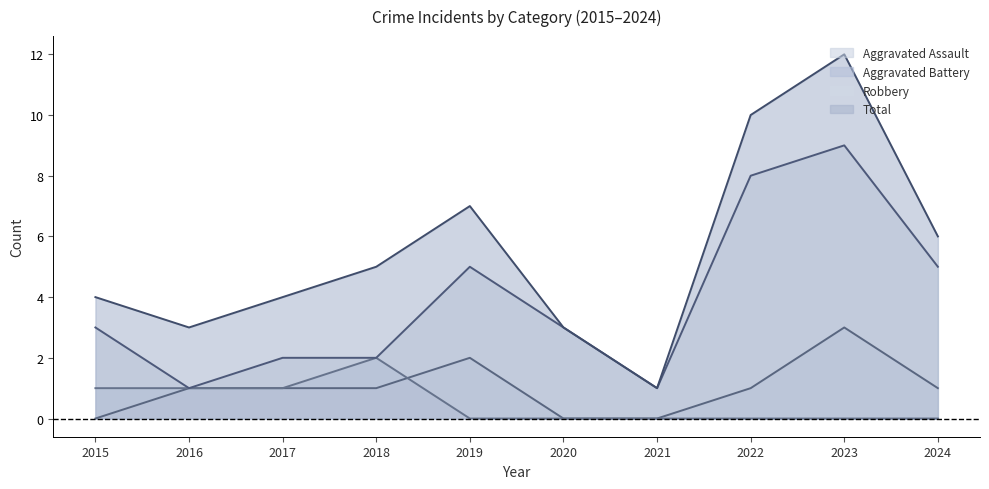

Reading right to left, extract all data points from this chart.

Aggravated Assault: 2024=1	2023=3	2022=1	2021=0	2020=0	2019=2	2018=1	2017=1	2016=1	2015=0
Aggravated Battery: 2024=0	2023=0	2022=0	2021=0	2020=0	2019=0	2018=2	2017=1	2016=1	2015=1
Robbery: 2024=5	2023=9	2022=8	2021=1	2020=3	2019=5	2018=2	2017=2	2016=1	2015=3
Total: 2024=6	2023=12	2022=10	2021=1	2020=3	2019=7	2018=5	2017=4	2016=3	2015=4